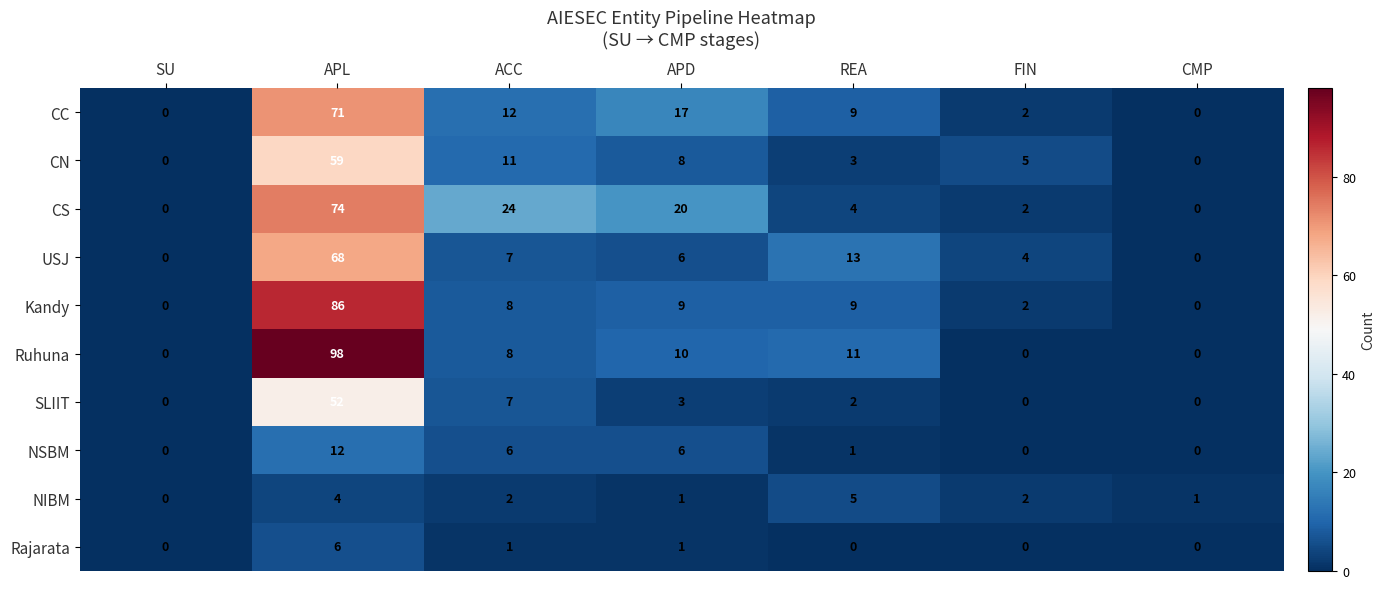

How many series are shown in this chart?

10